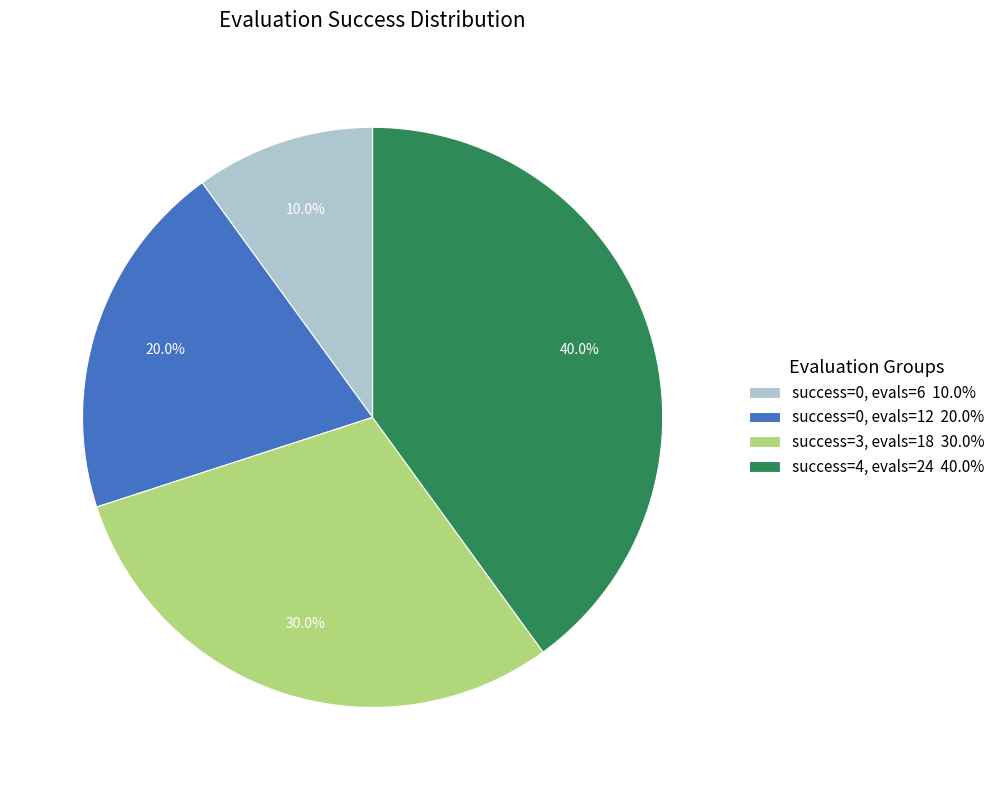

What percentage is NOT represented by success=4, evals=24 40.0%?

60.0%